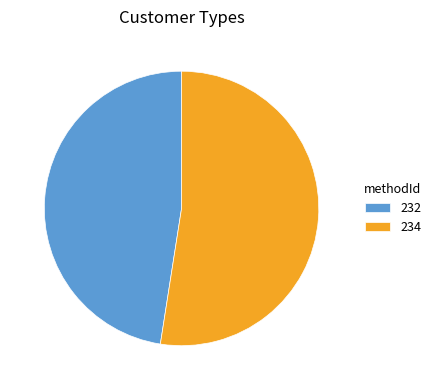

Which has a higher value, 234 or 232?

234